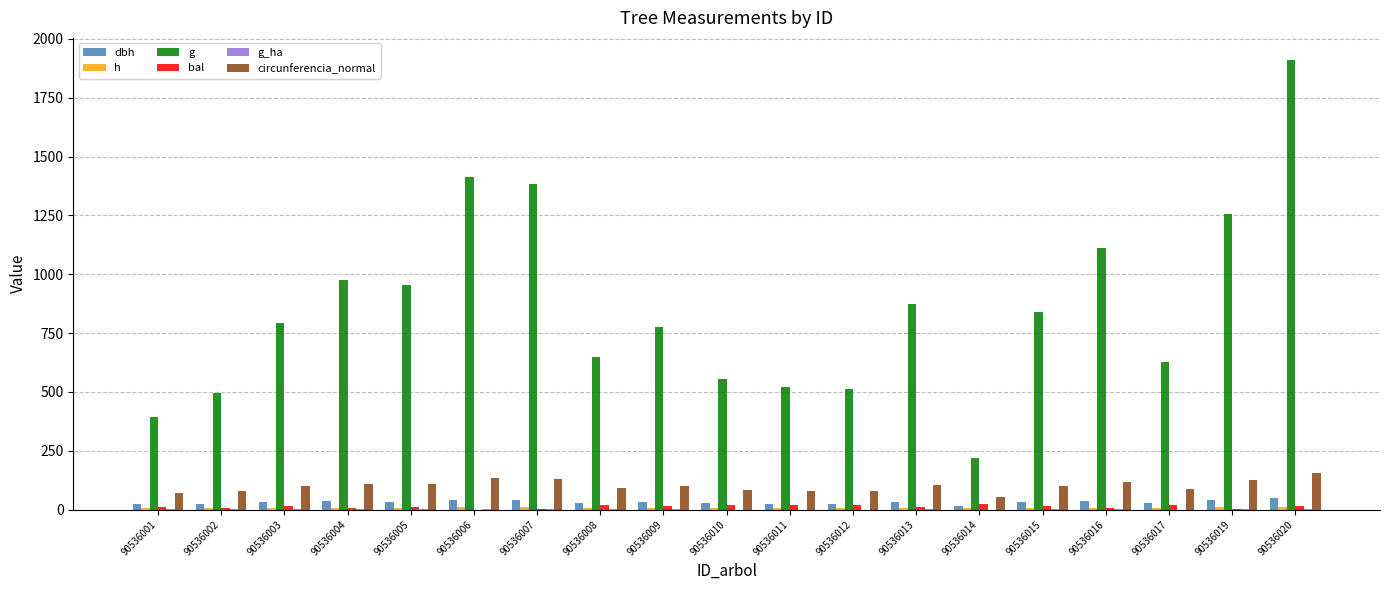

Rank the categories by g_ha value from lowest to highest.

90536014, 90536012, 90536011, 90536010, 90536017, 90536008, 90536020, 90536009, 90536003, 90536015, 90536013, 90536001, 90536005, 90536004, 90536016, 90536002, 90536019, 90536007, 90536006